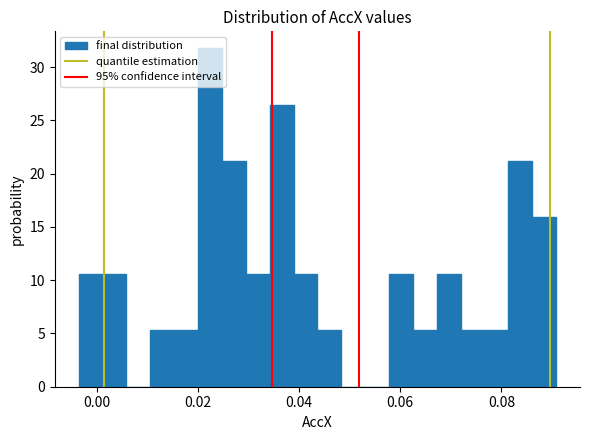

Read against the x-axis, roughly where is the centre of the tallest bar?

0.022